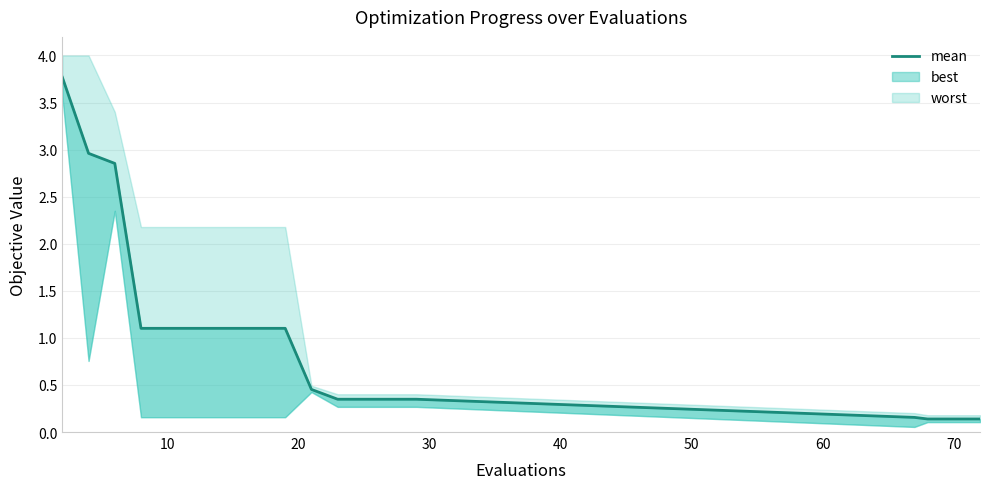

What is the maximum value shown in the chart?

3.8